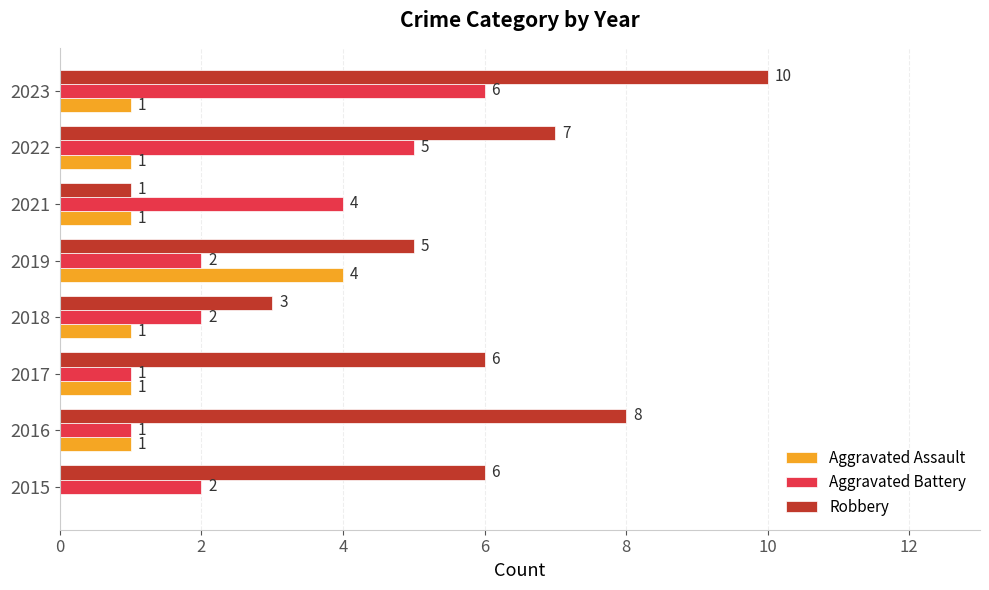

The value of Robbery at 2017 is 6. True or false?

True